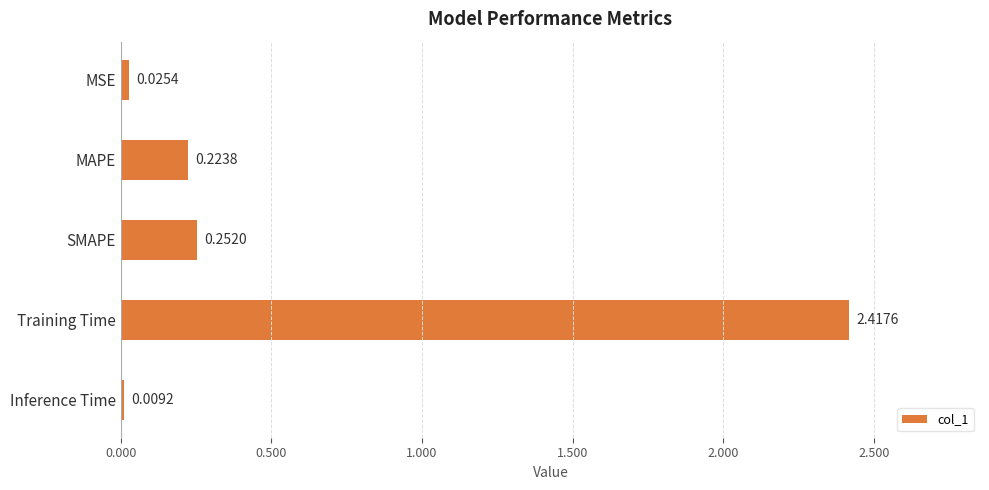

What is the average value?

0.6